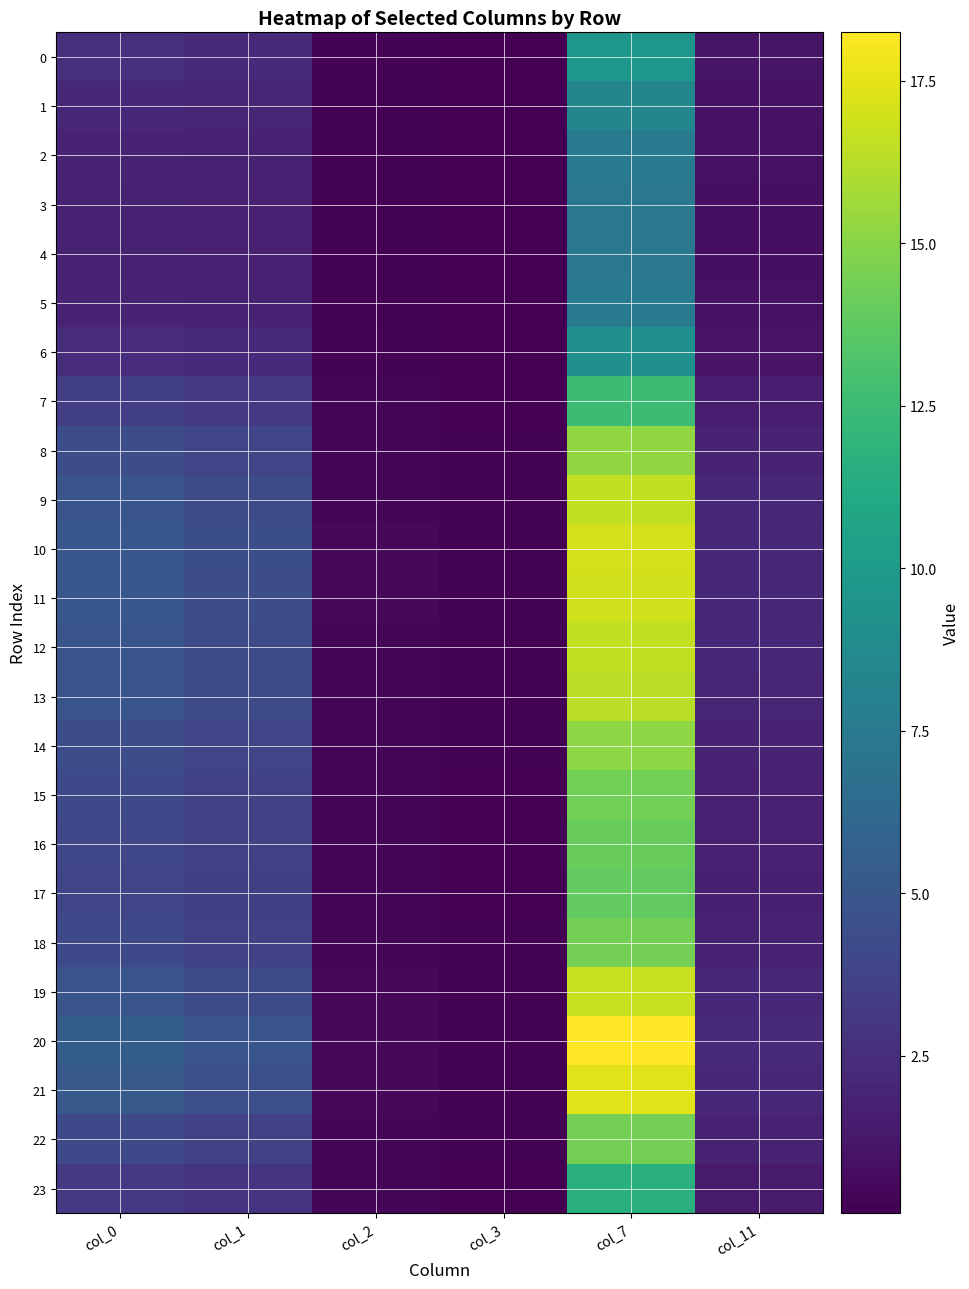

At how many categories does at least one series exceed 11?

1